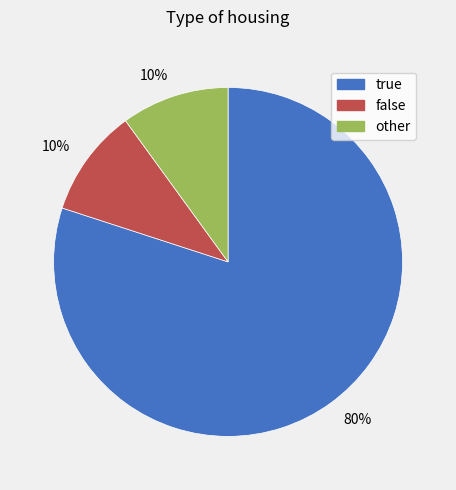

Count the number of slices in the pie.

3